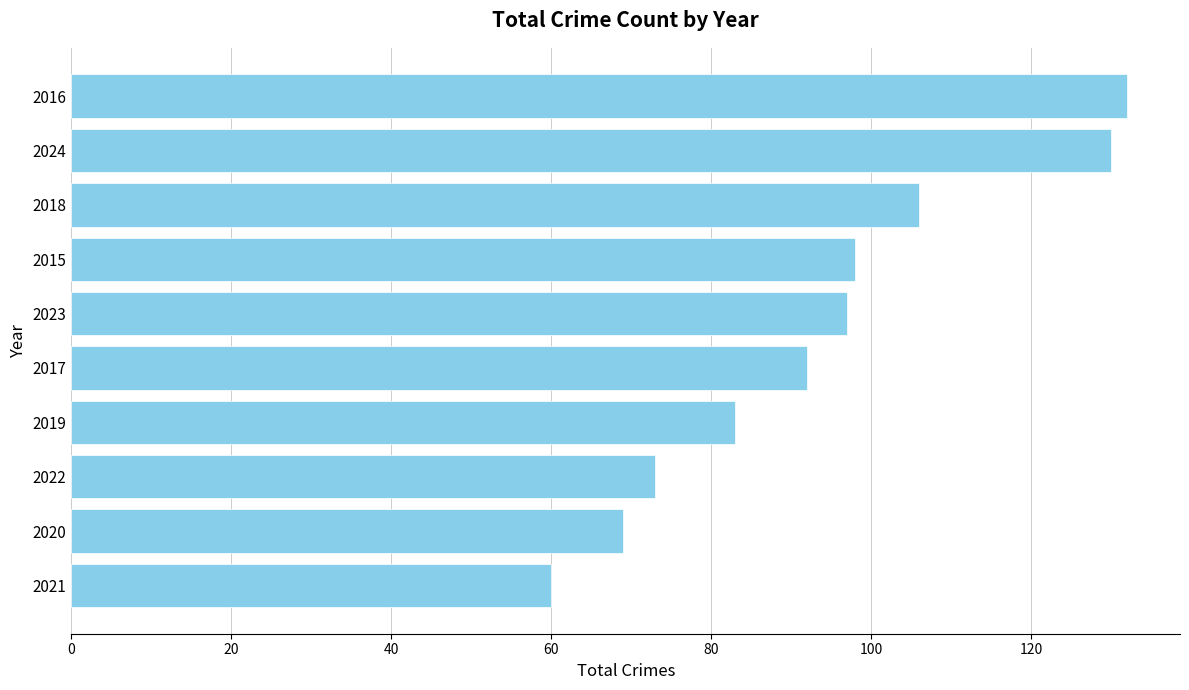

What is the difference between the second highest and second lowest values?

61